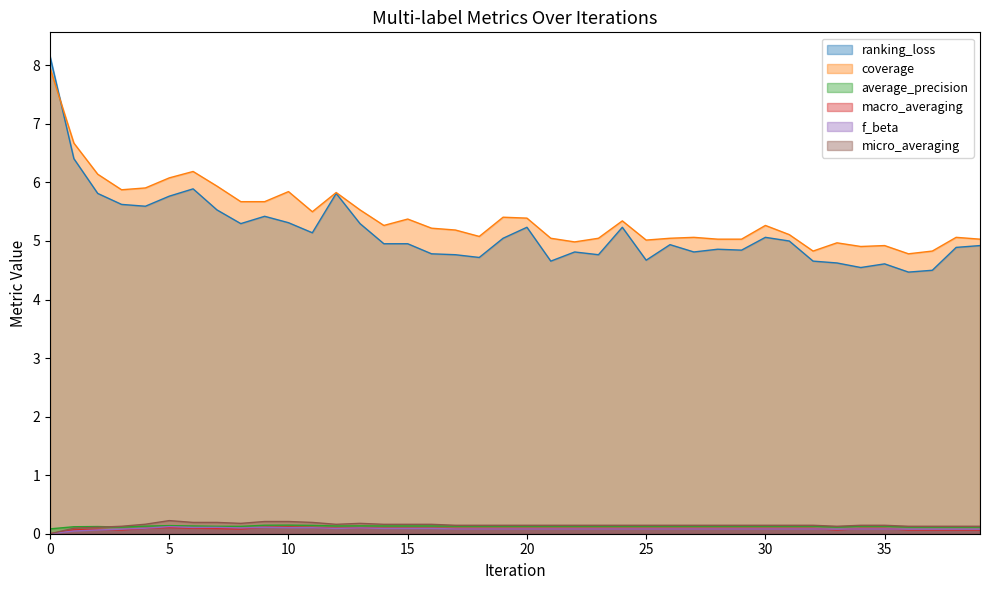

What is the difference between the second highest and minimum values in the ranking_loss series?

1.9